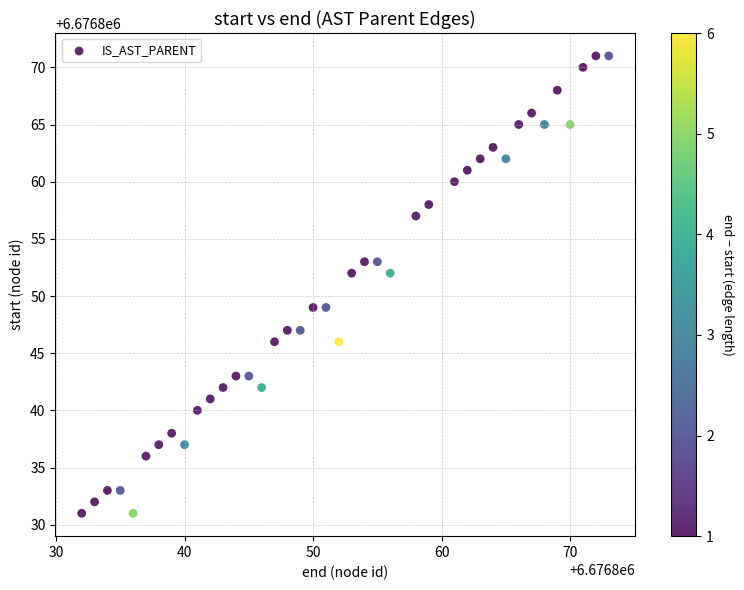

What is the range of Y values (max minus min)?

40